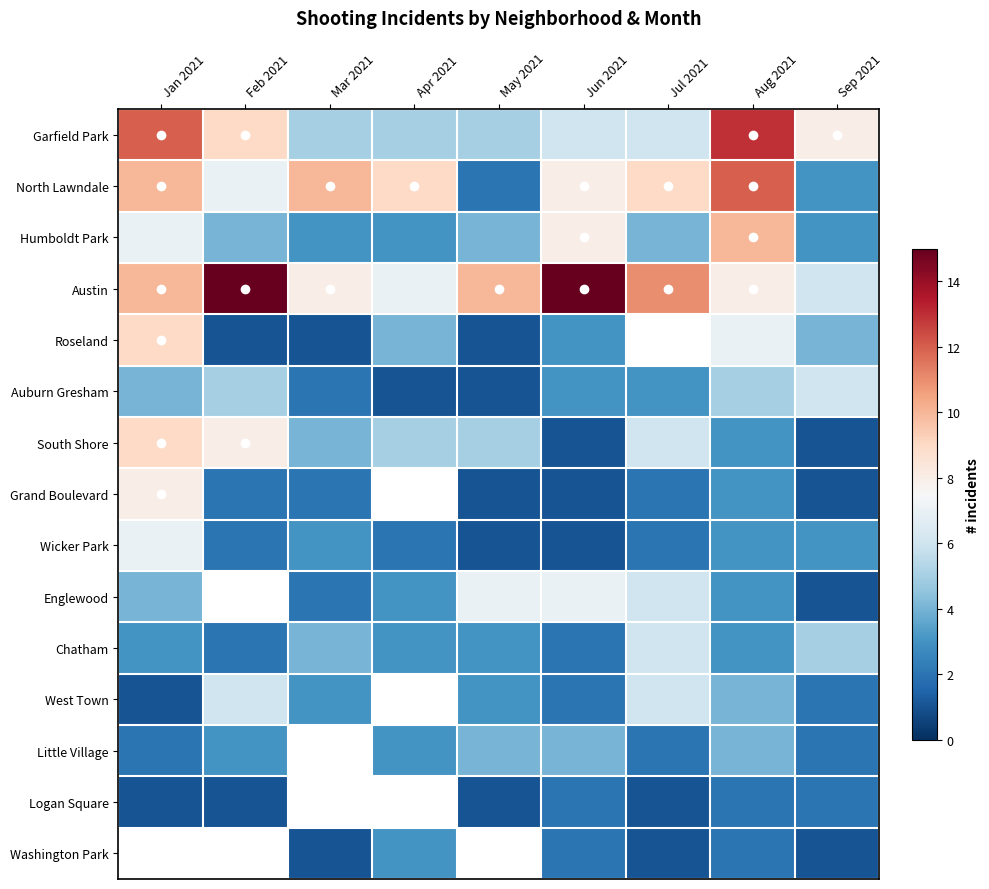

What is the average value of the Auburn Gresham series?

3.3